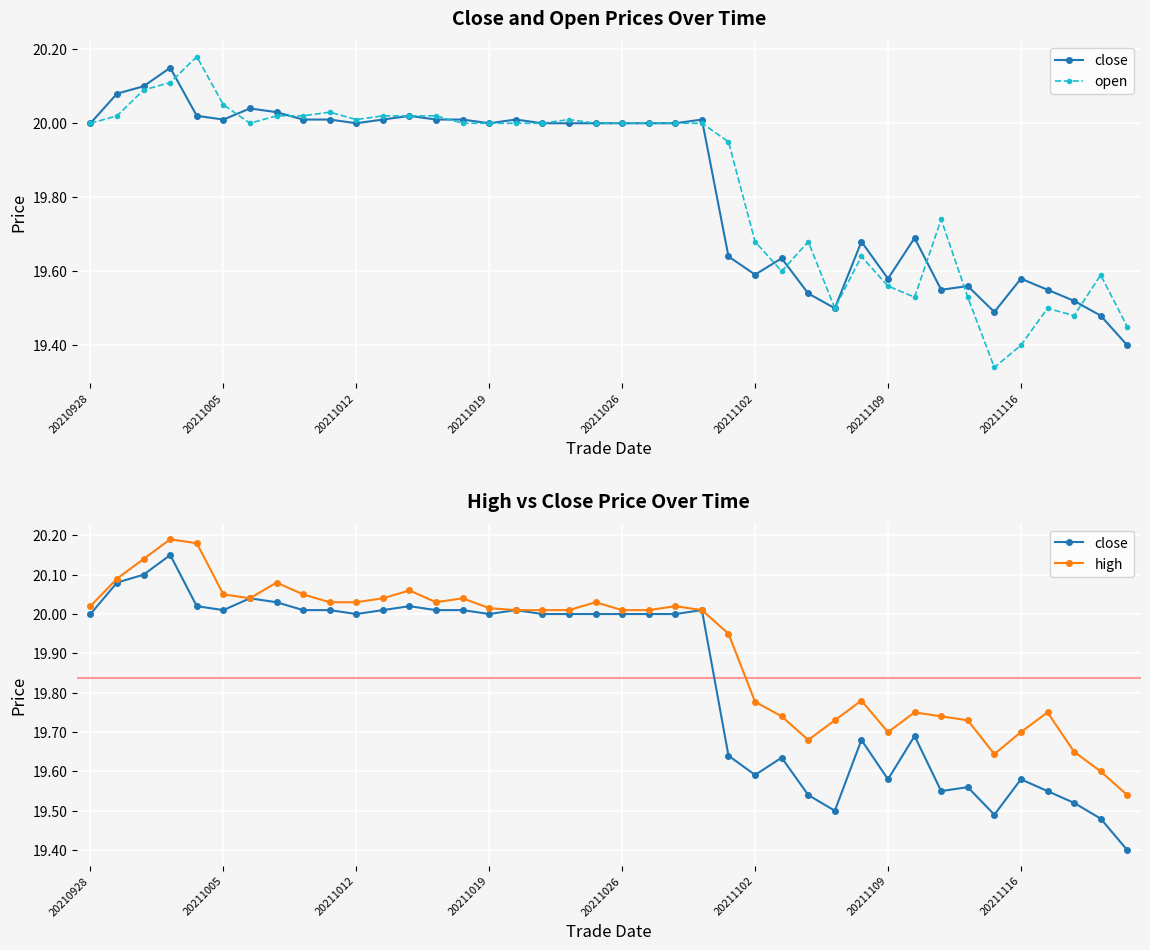

How many data points does each series have?

40